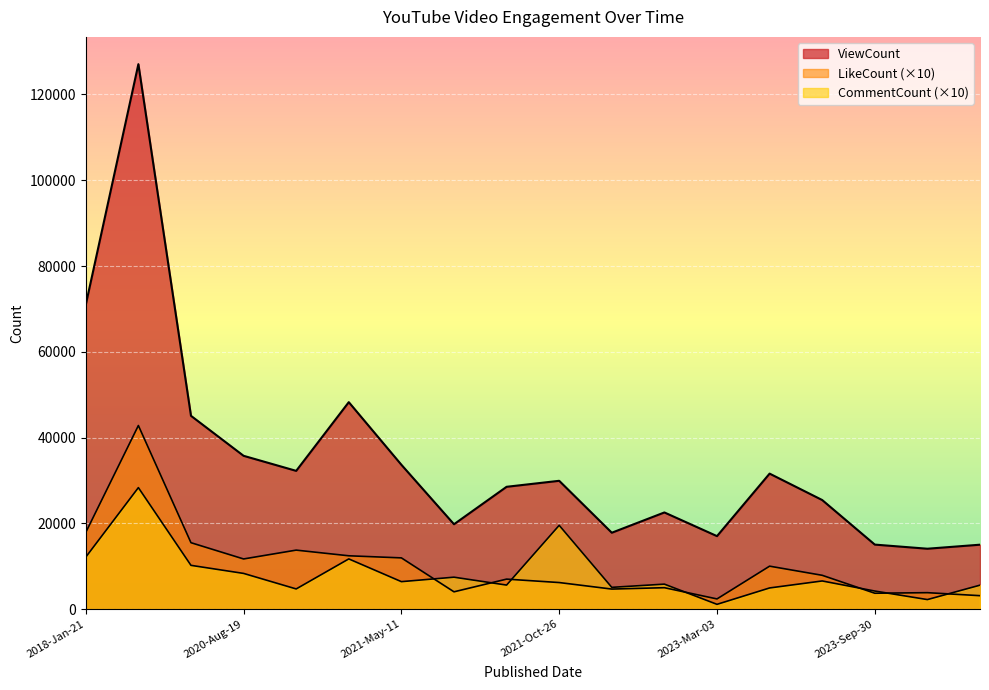

What is the value of the CommentCount point at the 1st from the left?

12140